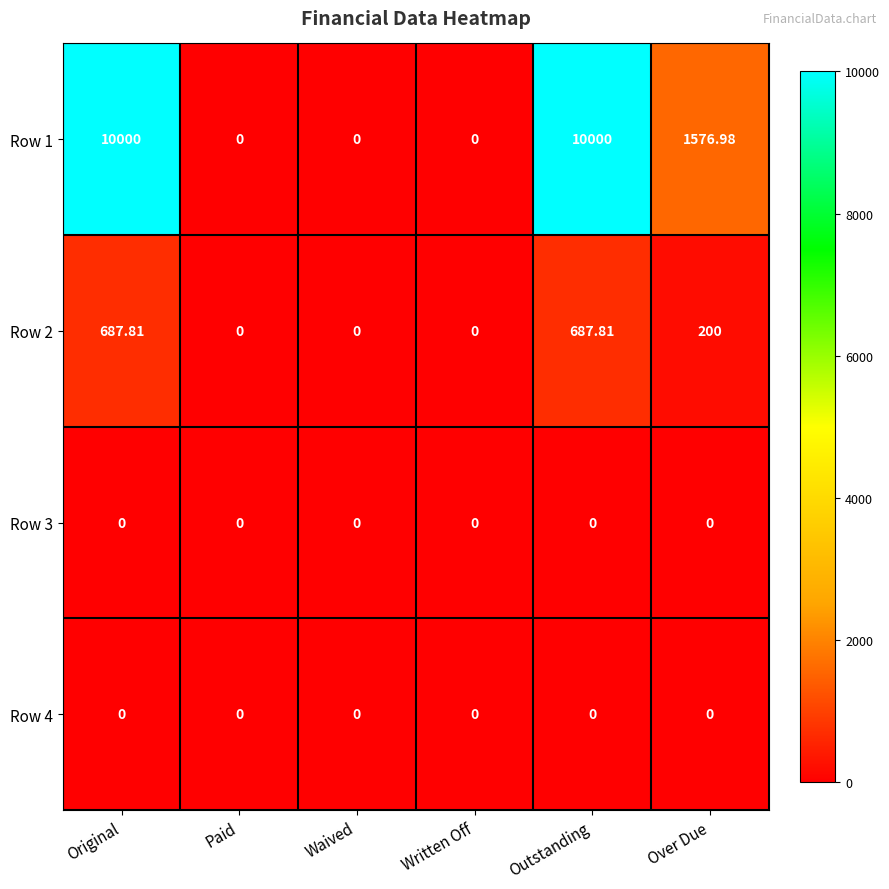

At which label is Row 1 closest to 5000?

Over Due